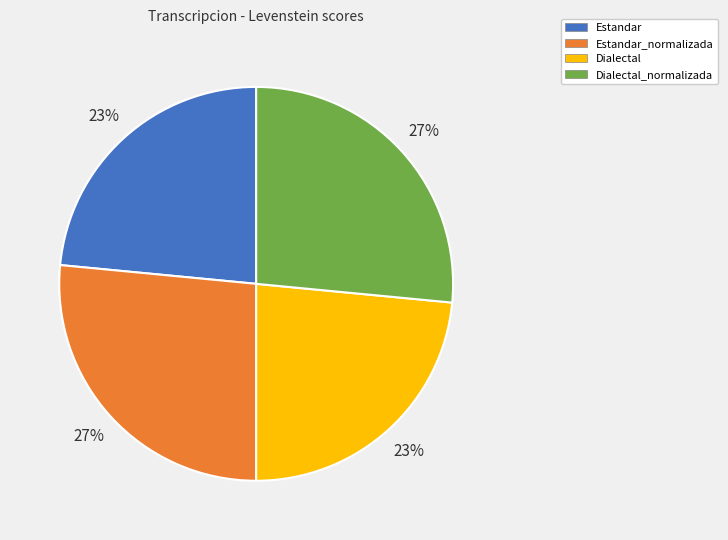

Is Estandar the majority of the pie?

No